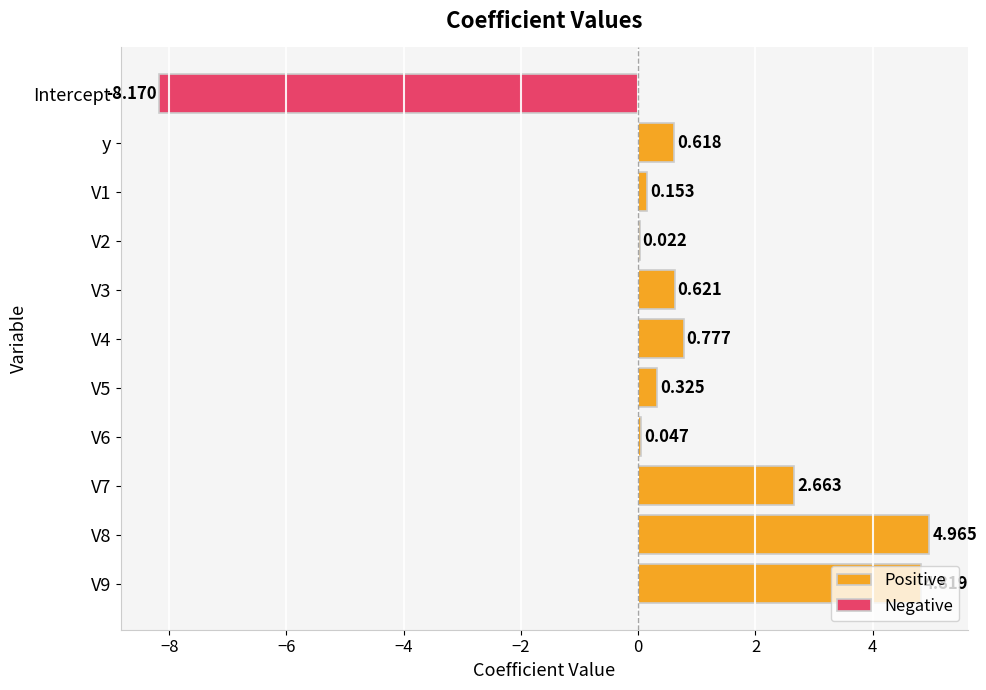

What is the sum of all Positive values?

15.0